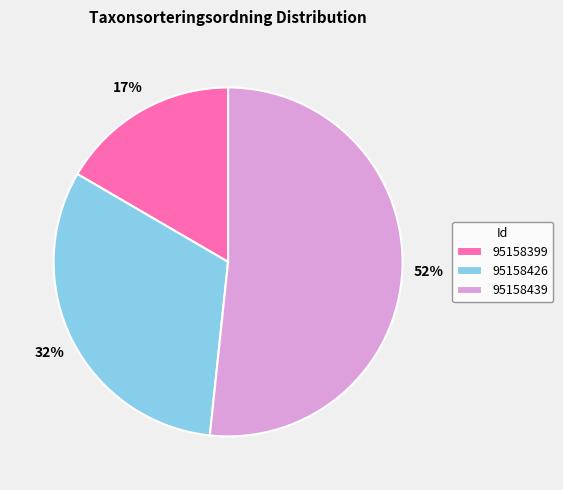

To the nearest percent, what percentage of the pie is 95158426?

32%